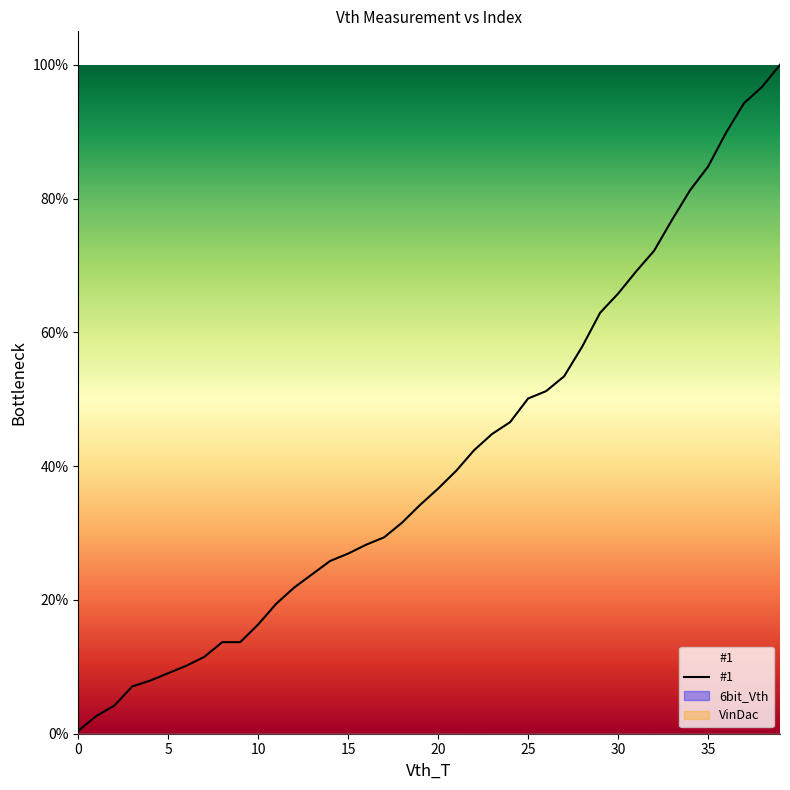

Between 29 and 15, which is larger?

29